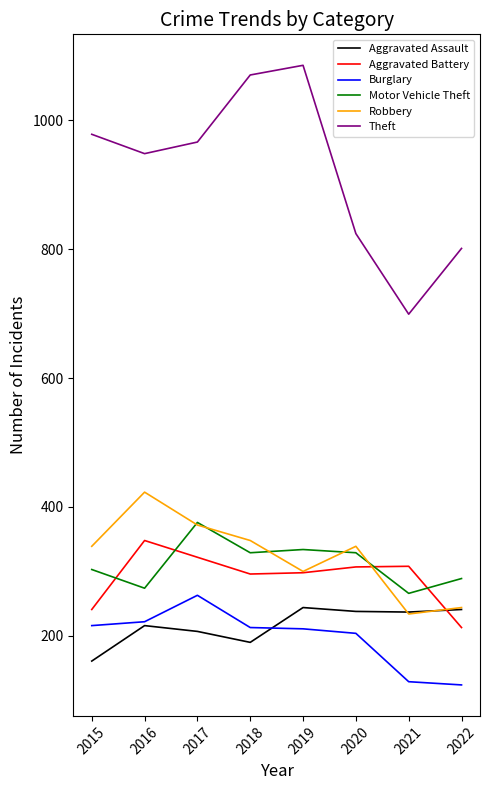

At which label does Robbery reach its peak?

2016